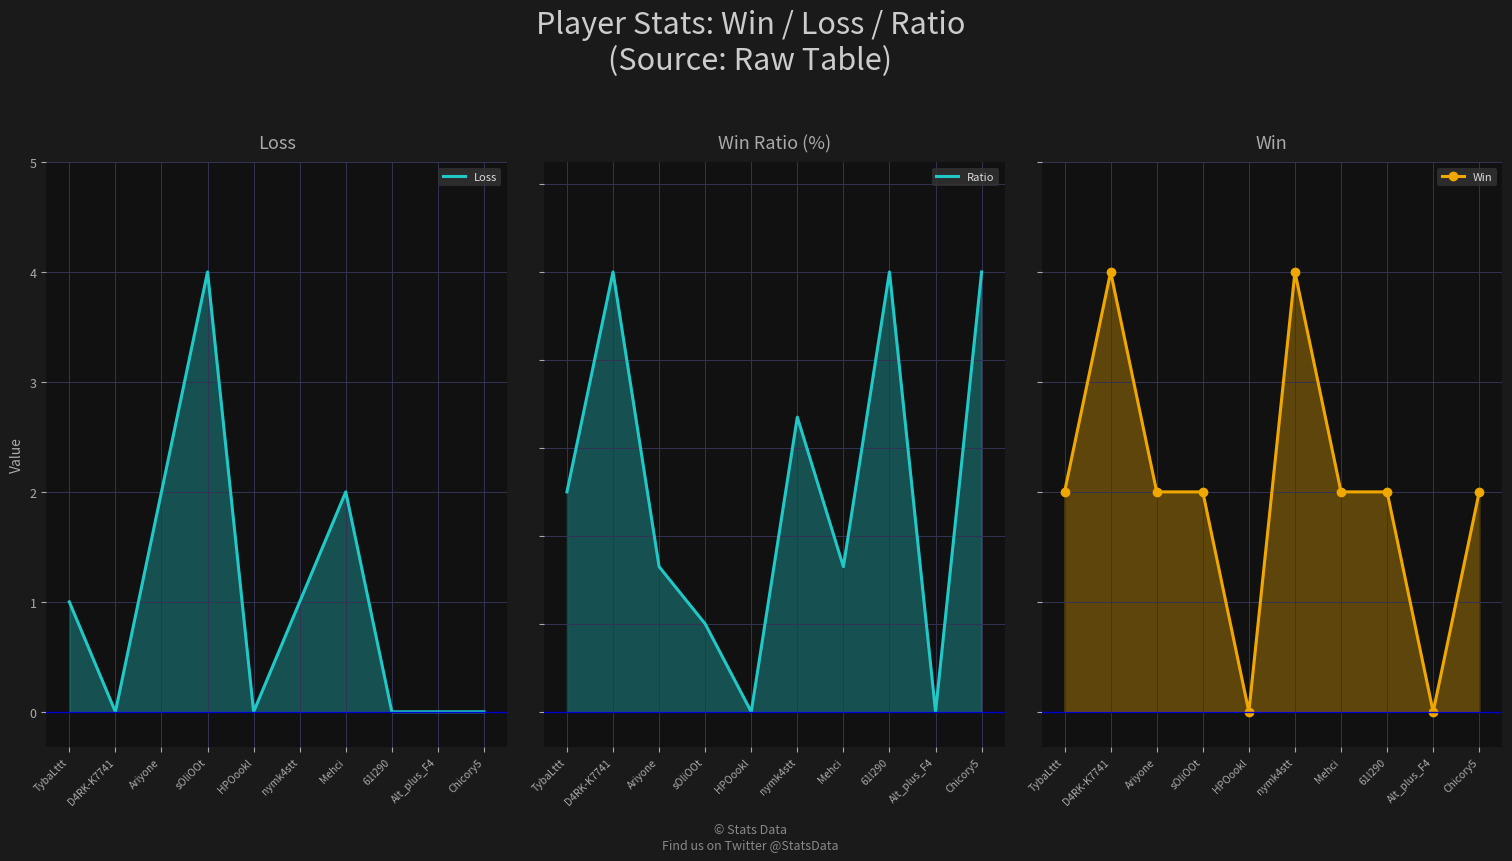

What is the label of the 4th point from the left?

sOliOOt